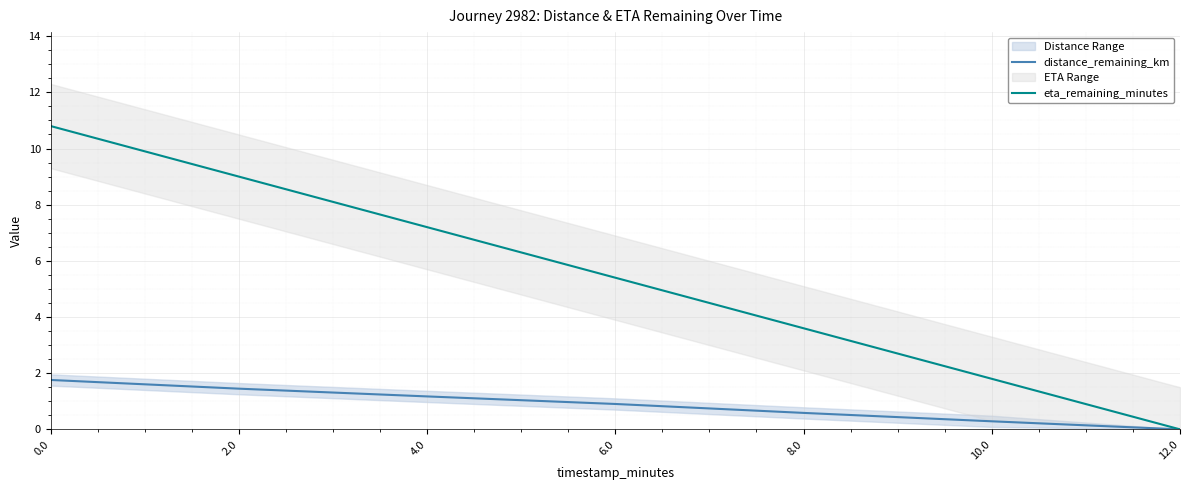

Reading left to right, what are all the values shown in this chart?

distance_remaining_km: 0.0=1.8	2.0=1.4	4.0=1.2	6.0=0.9	8.0=0.6	10.0=0.3	12.0=0.0
eta_remaining_minutes: 0.0=10.8	2.0=9.0	4.0=7.2	6.0=5.4	8.0=3.6	10.0=1.8	12.0=0.0